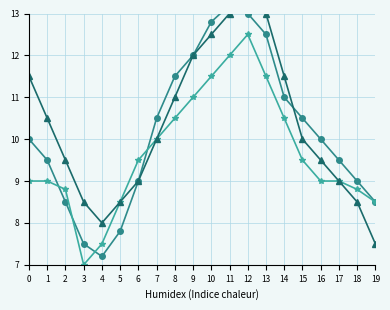

At how many categories does at least one series exceed 8?

19